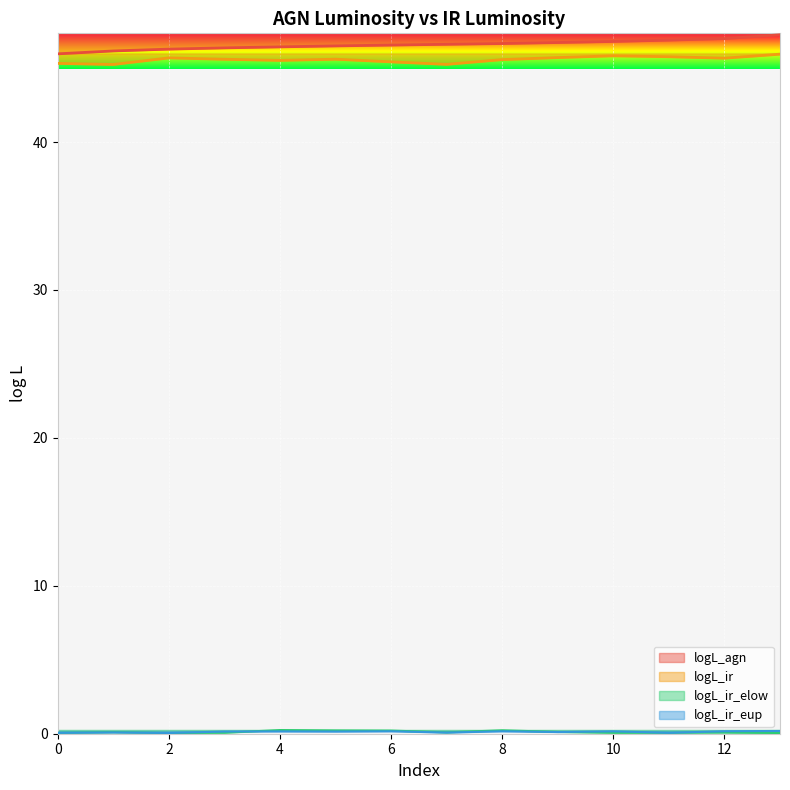

True or false: logL_ir_elow and logL_agn intersect in this chart.

False